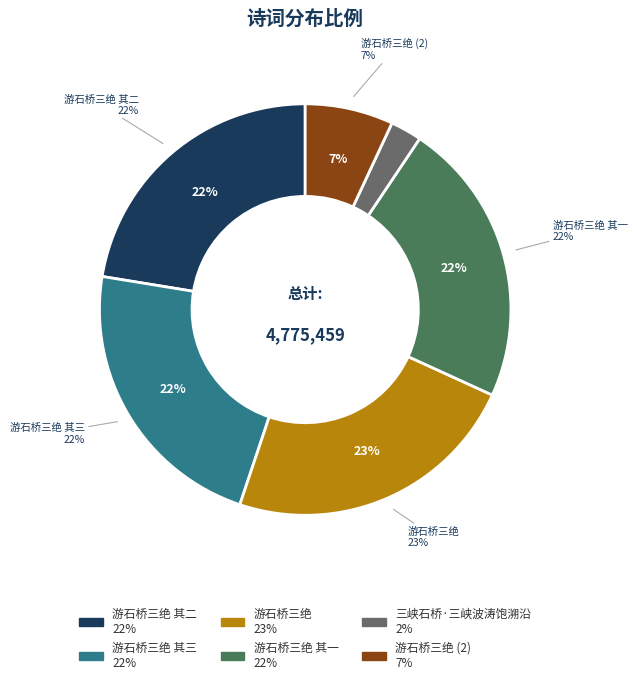

What is the ratio of the value at 游石桥三绝 其三 to the value at 三峡石桥·三峡波涛饱溯沿?

9.1